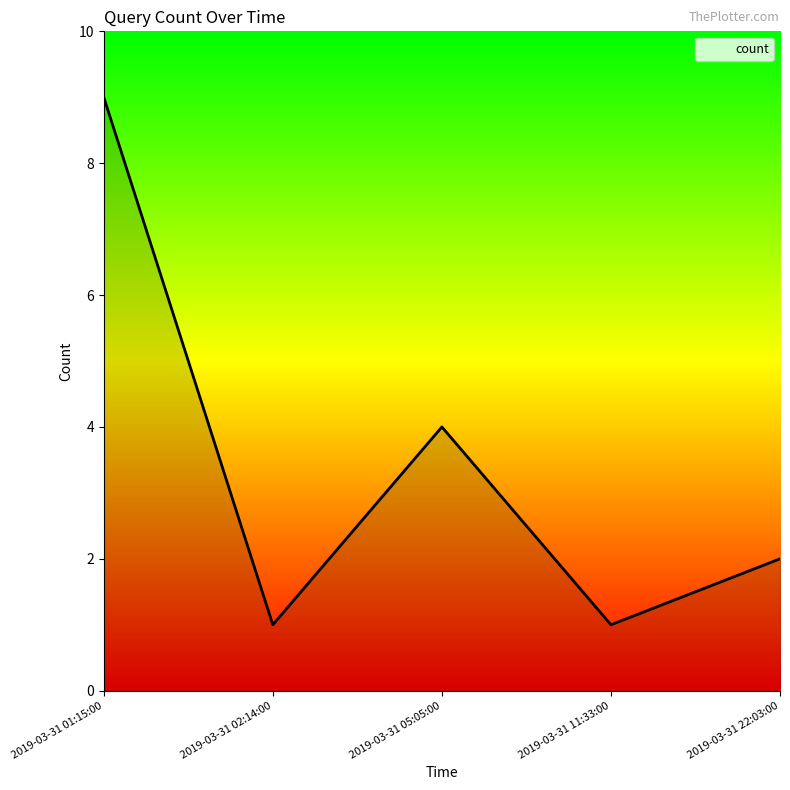

What is the sum of the values at 2019-03-31 11:33:00 and 2019-03-31 05:05:00?

5